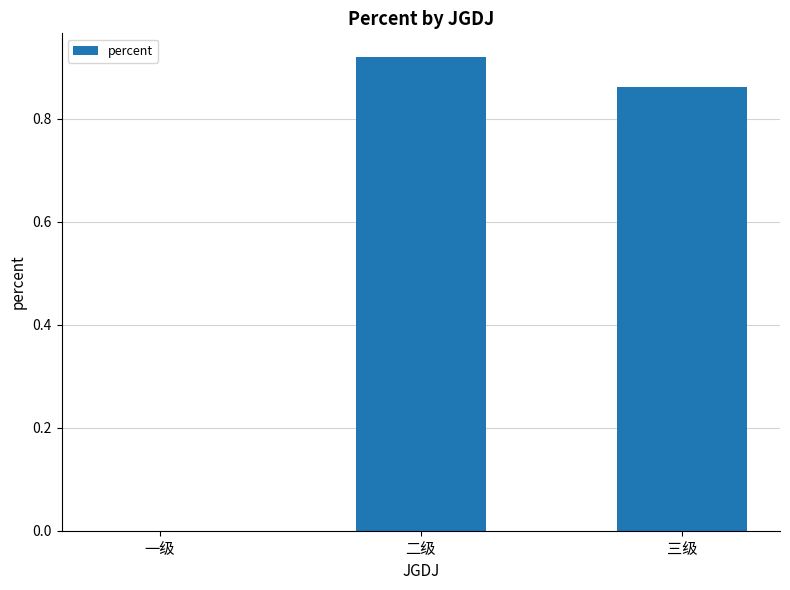

True or false: the data shows 0.2 at 三级.

False